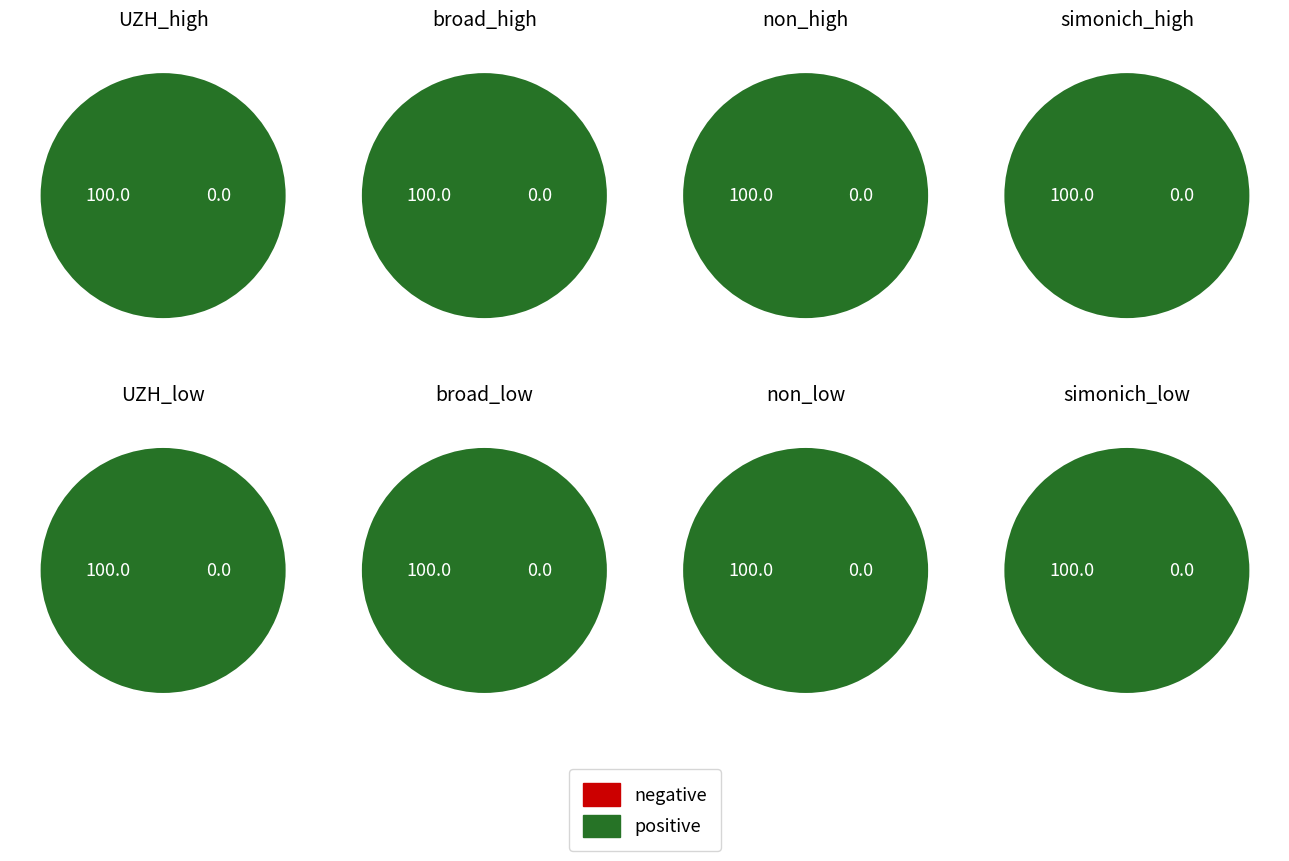

Rank the series by their maximum value, from lowest to highest.

negative, positive